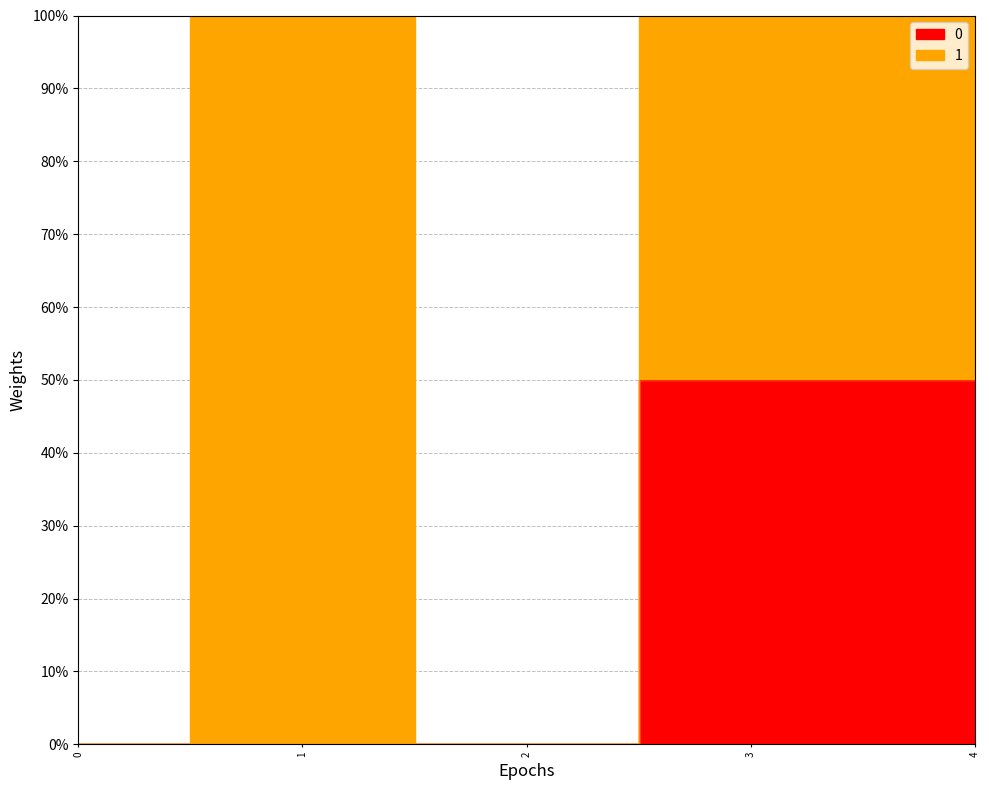

Rank the series at 2 from lowest to highest value.

0, 1